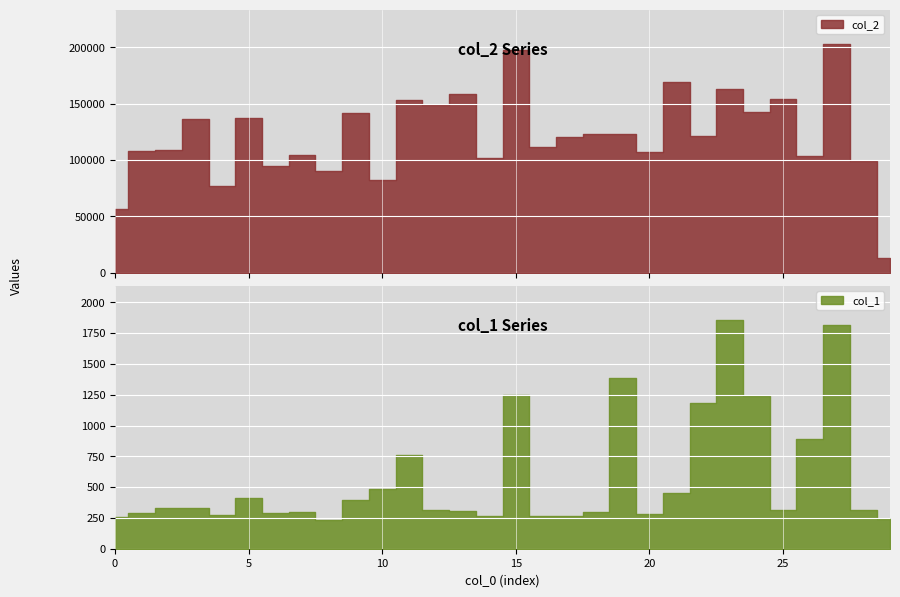

Which label corresponds to the smallest value in the chart?

8